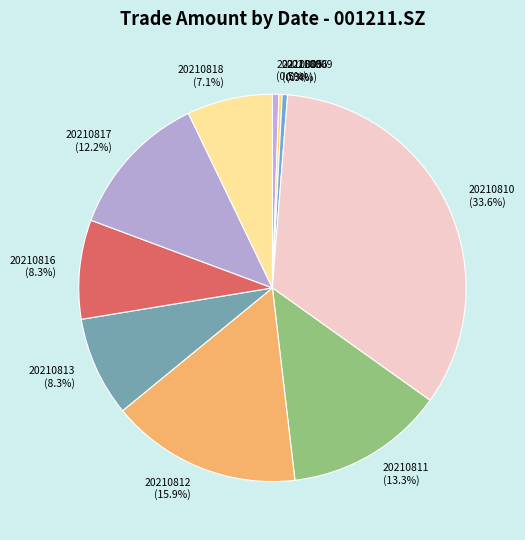

Which slice is the largest?

20210810